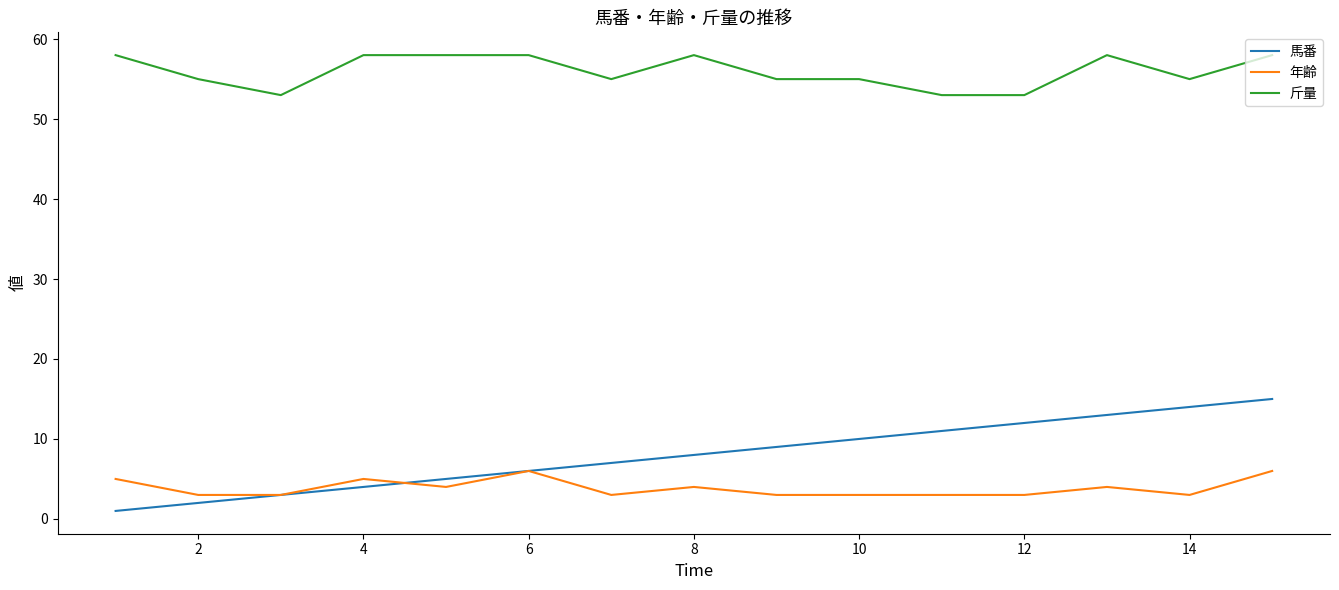

What are all the series names shown in the legend?

馬番, 年齢, 斤量